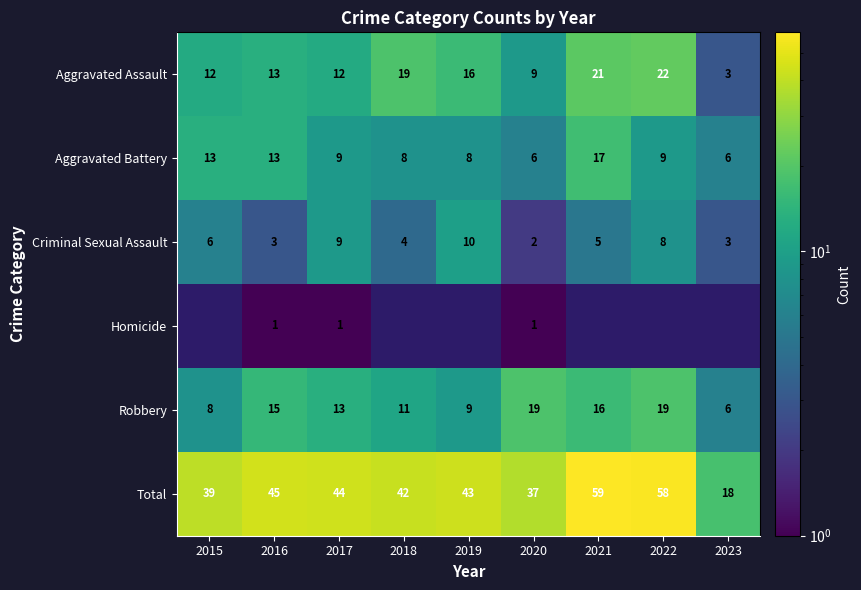

What is the difference between the highest and lowest values at 2020?

36